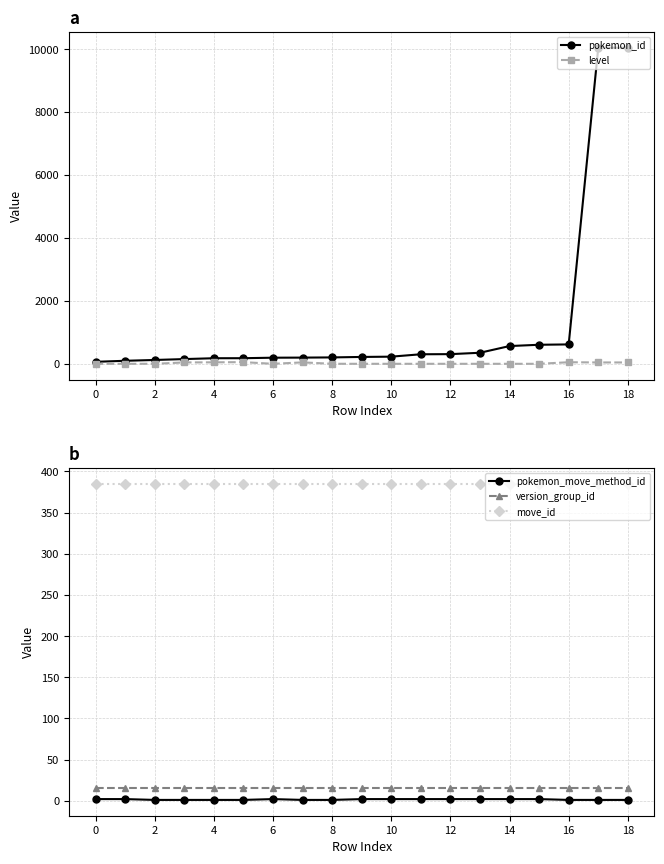

The value of move_id at 2 is 385. True or false?

True